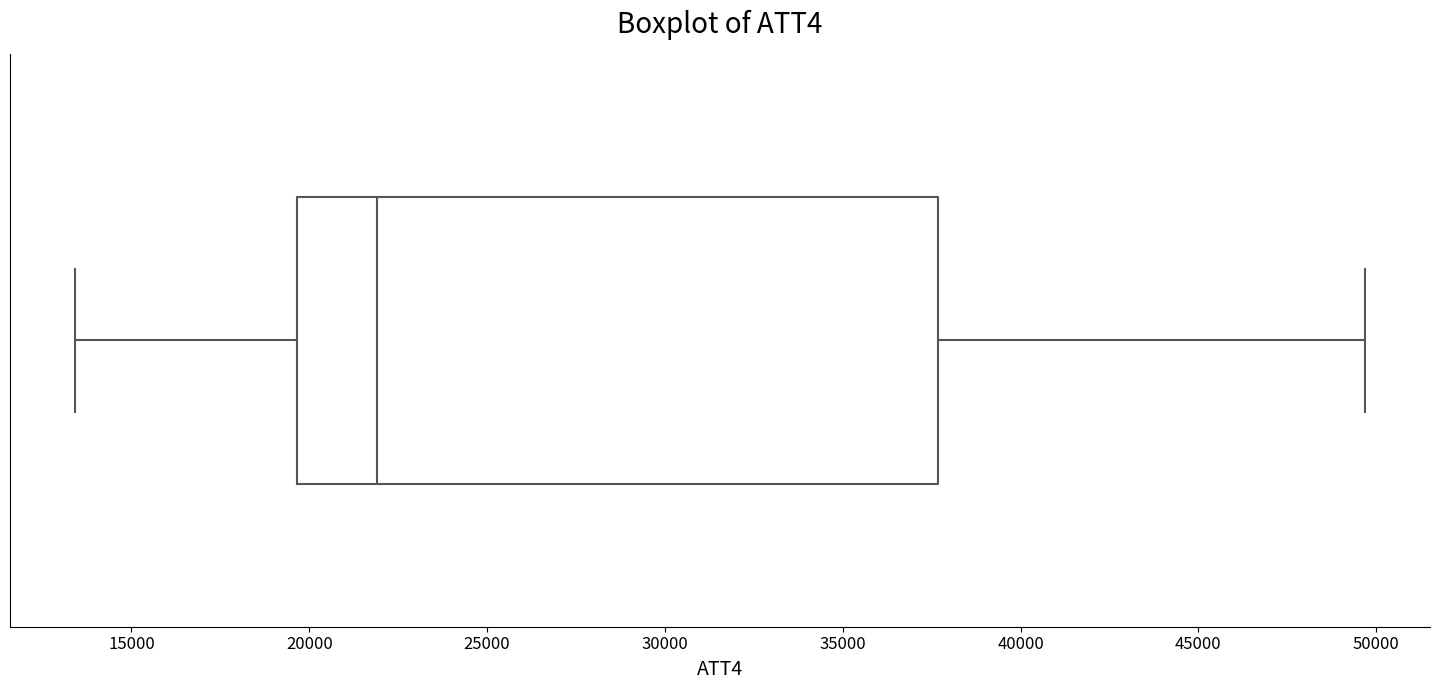

Where is the left edge of the box on the x-axis? The values are not printed on the chart, so give them approximately, as read against the axis.

19500